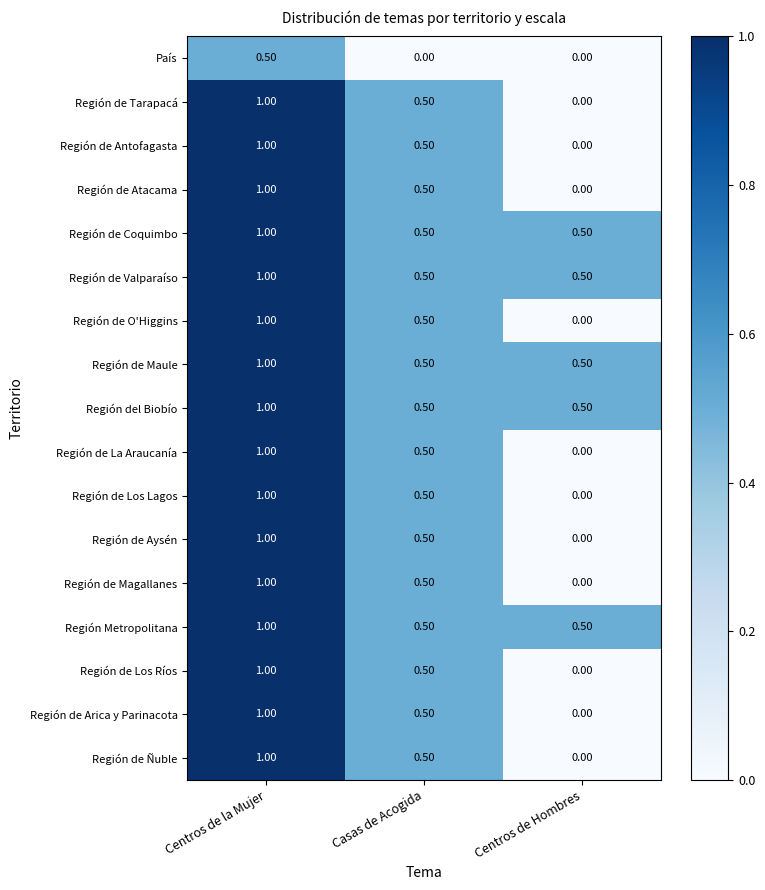

At which label does Región de Tarapacá reach its peak?

Centros de la Mujer